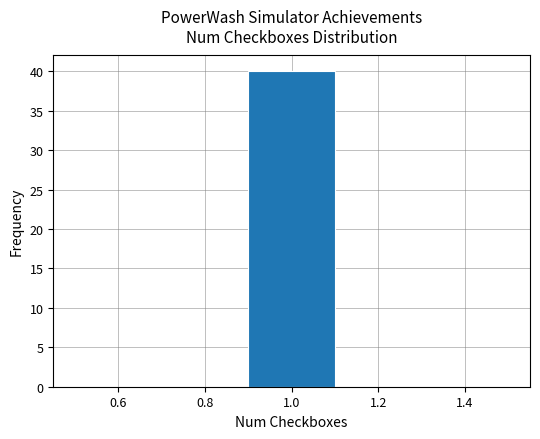

Over which range of the x-axis is the bar tallest?

0.9 to 1.1